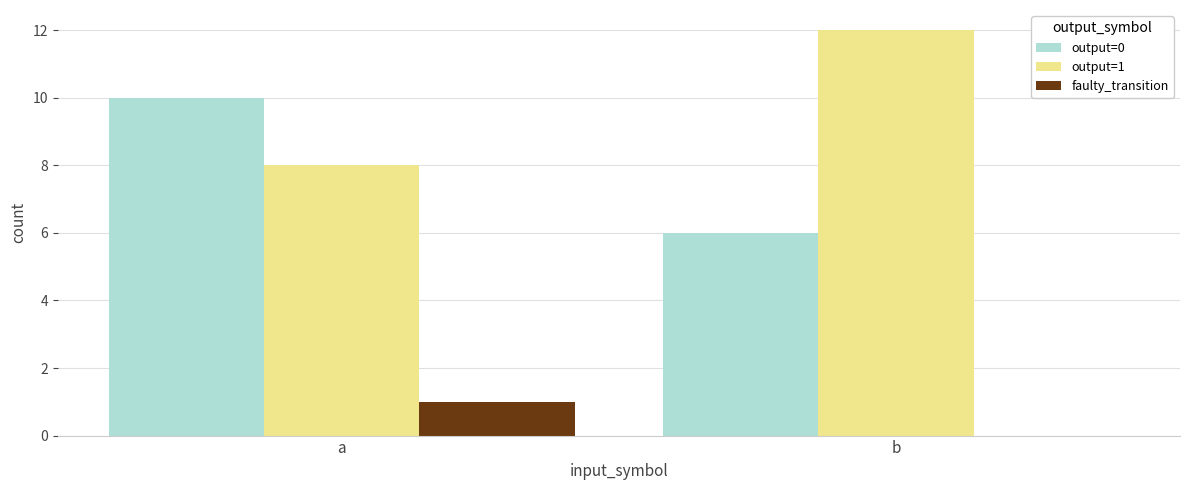

At which category is the sum across all series the highest?

a